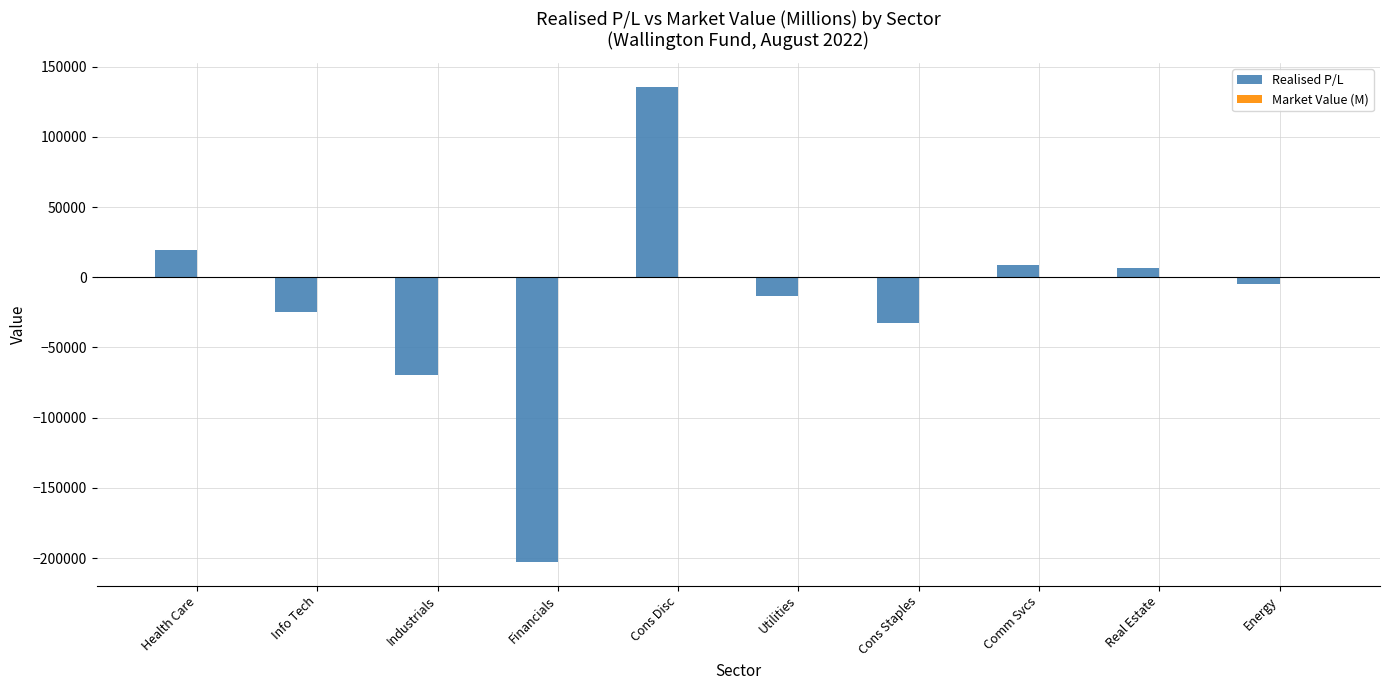

How many groups of bars are there?

10